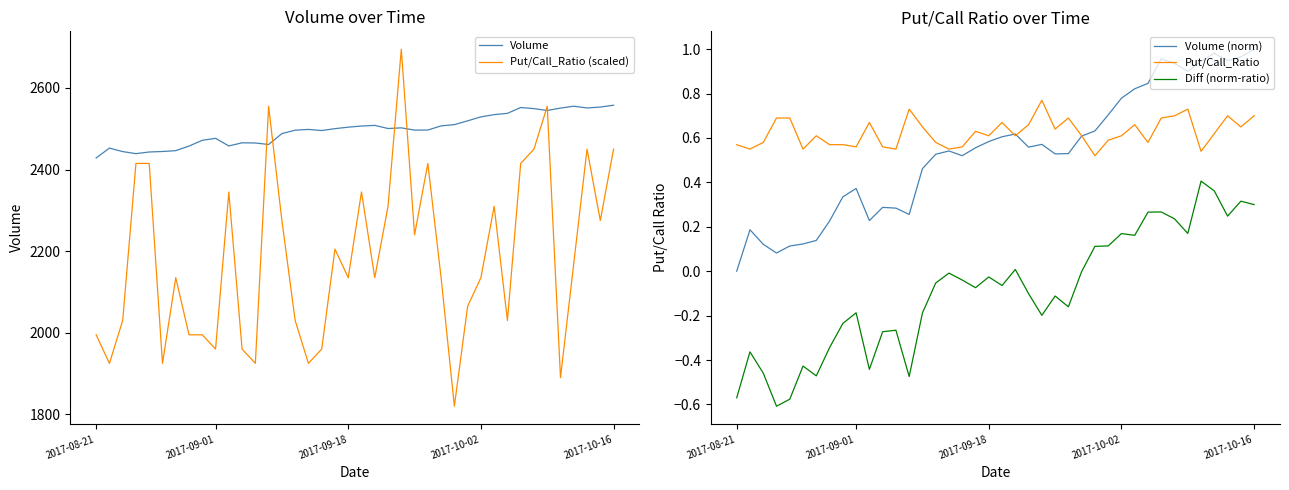

True or false: Volume (norm) and Diff (norm-ratio) intersect in this chart.

False